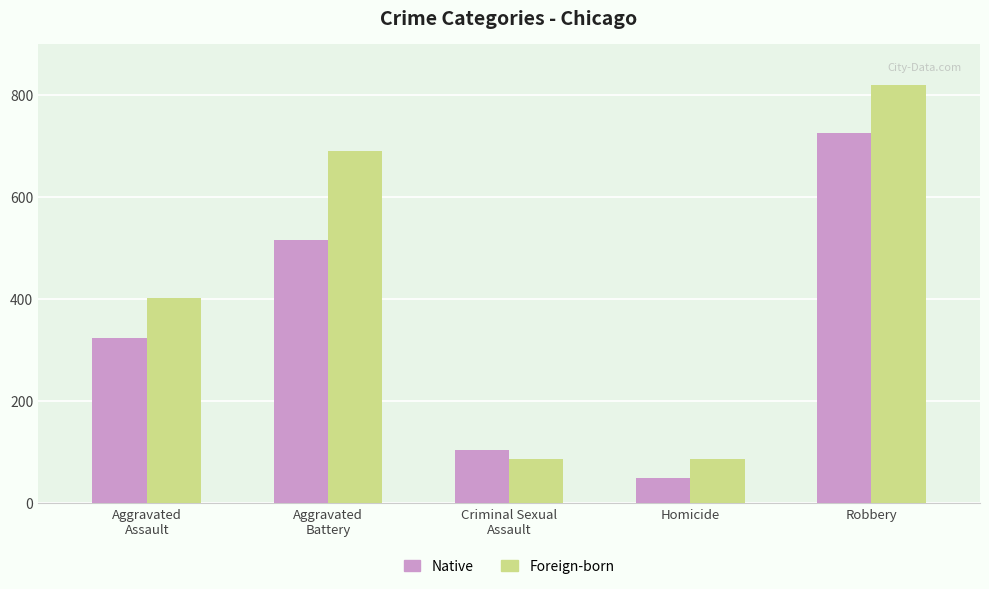

Reading right to left, extract all data points from this chart.

Native: 726	50	105	515	323
Foreign-born: 819	87	87	691	402